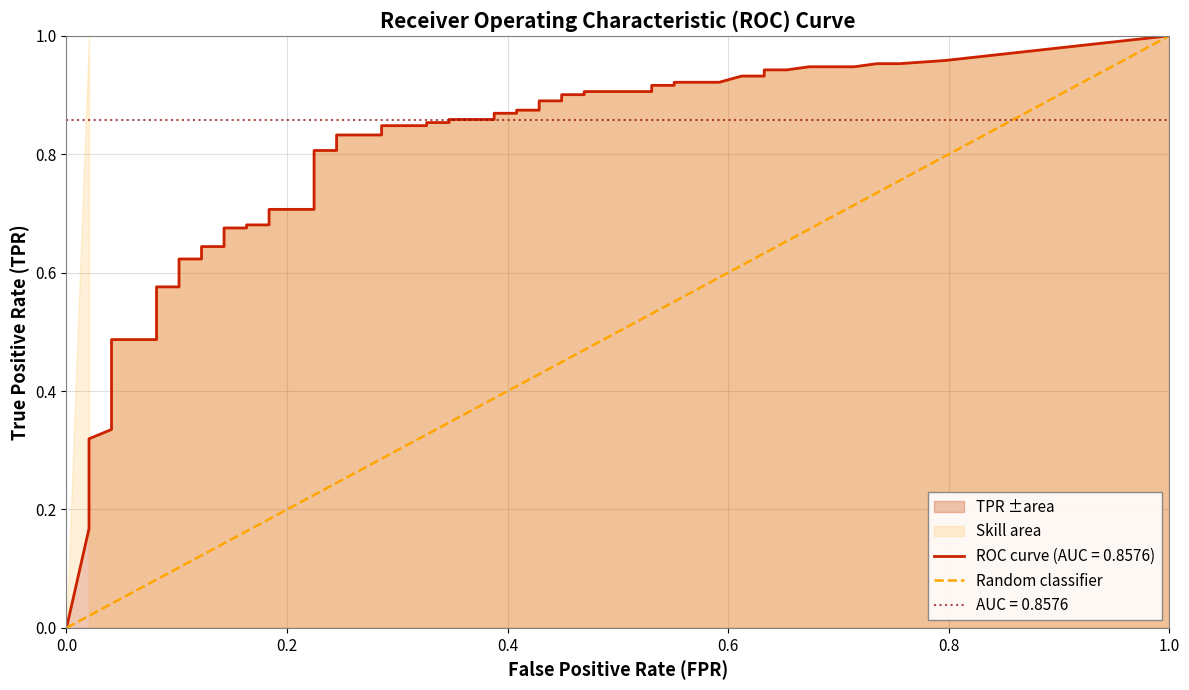

True or false: the data shows 0 at 0.2.

False